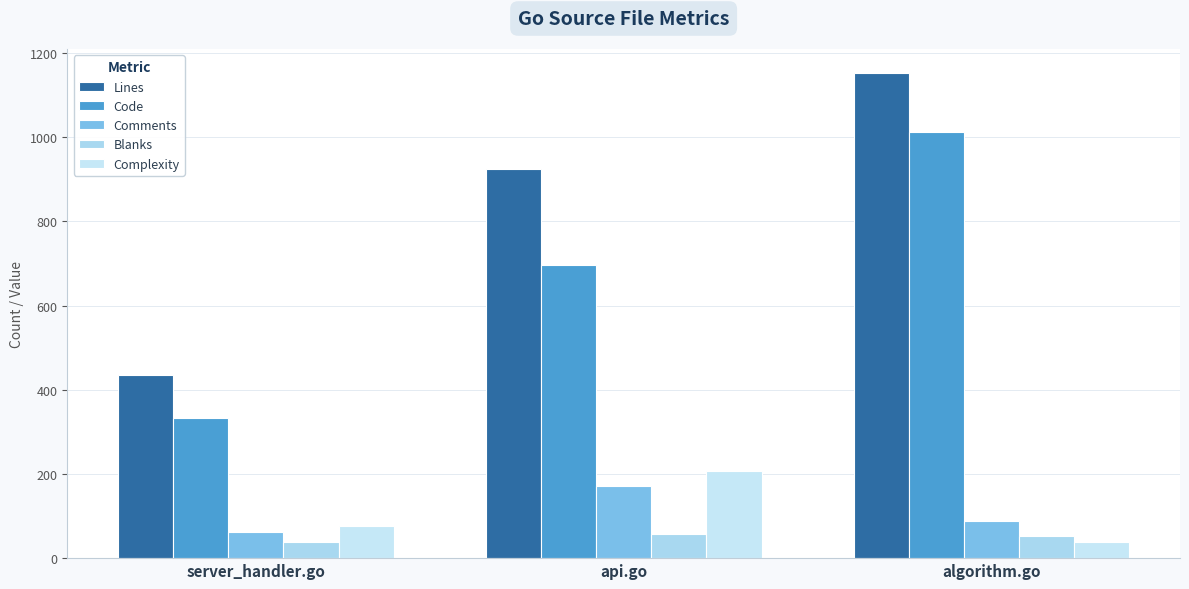

The value of Code at api.go is 697. True or false?

True